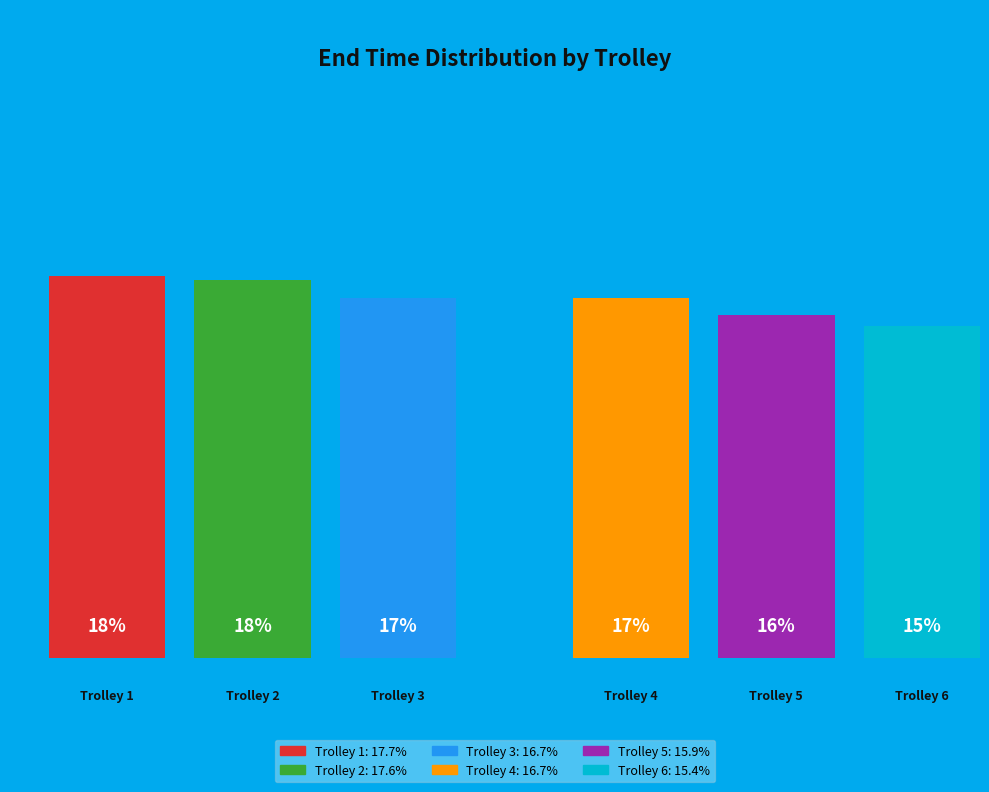

How many slices are in this pie chart?

6